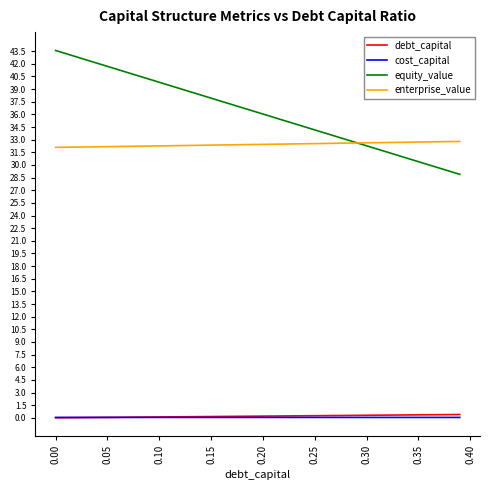

Which series has the largest range (max minus min)?

equity_value